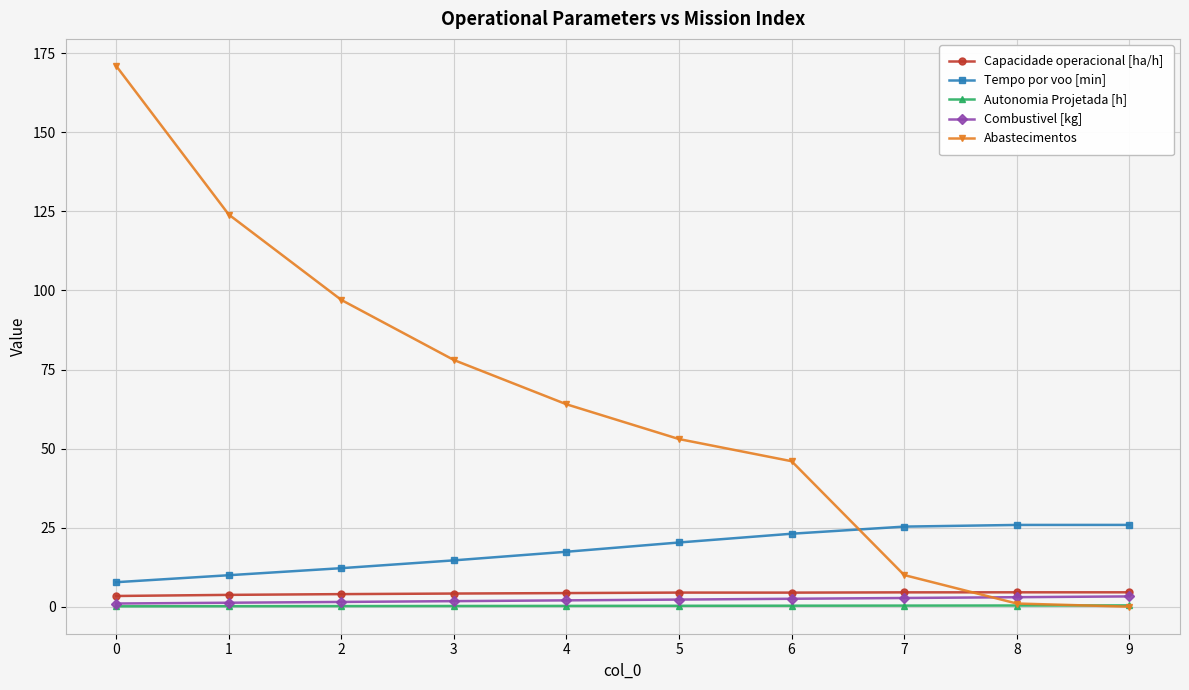

The Tempo por voo [min] series shows 14.7 at 3. True or false?

True